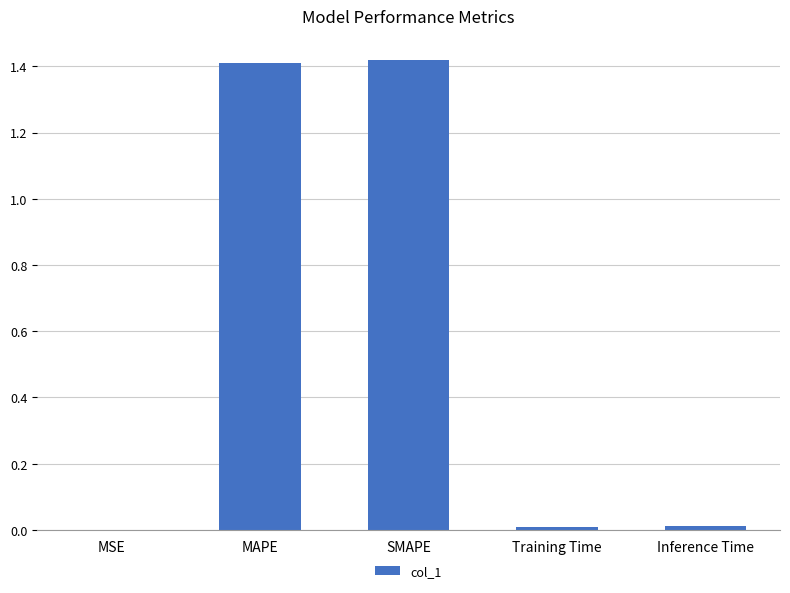

Which has a higher value, MAPE or Training Time?

MAPE